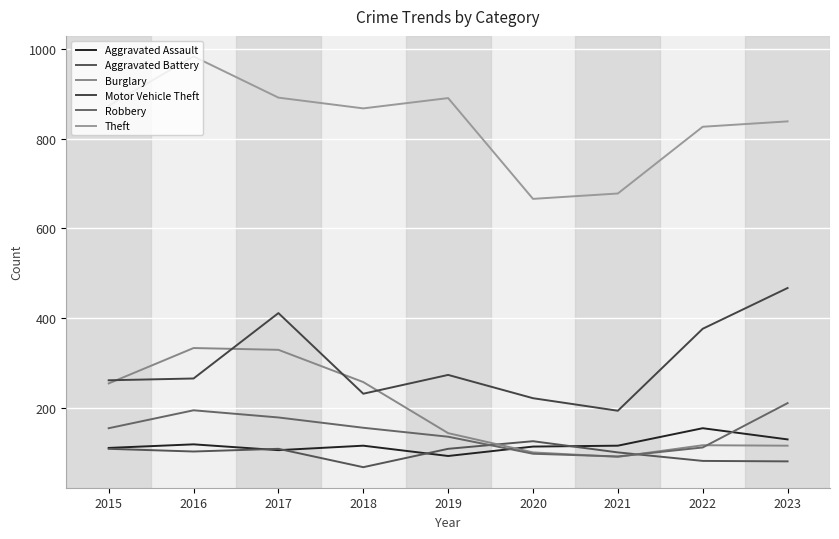

Reading left to right, extract all data points from this chart.

Aggravated Assault: 110	118	105	115	92	113	115	154	129
Aggravated Battery: 108	102	108	67	108	125	100	81	80
Burglary: 254	333	329	257	143	100	90	116	115
Motor Vehicle Theft: 261	265	411	231	273	221	193	376	467
Robbery: 154	194	178	155	135	97	91	111	210
Theft: 874	984	892	868	891	666	678	827	839